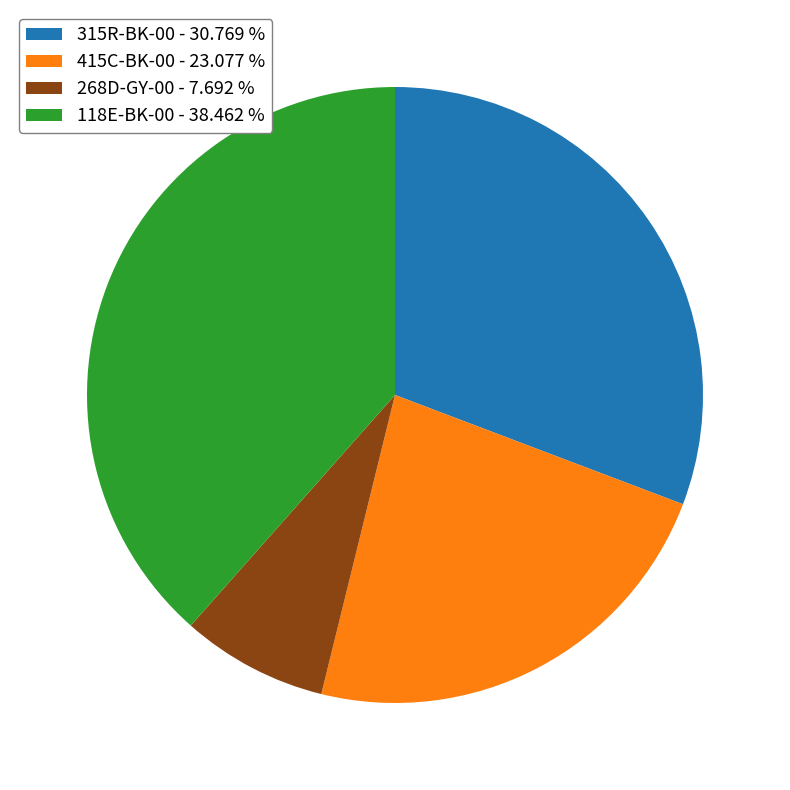

Approximately how many times larger is the value at 268D-GY-00 - 7.692 % compared to 415C-BK-00 - 23.077 %?

0.3